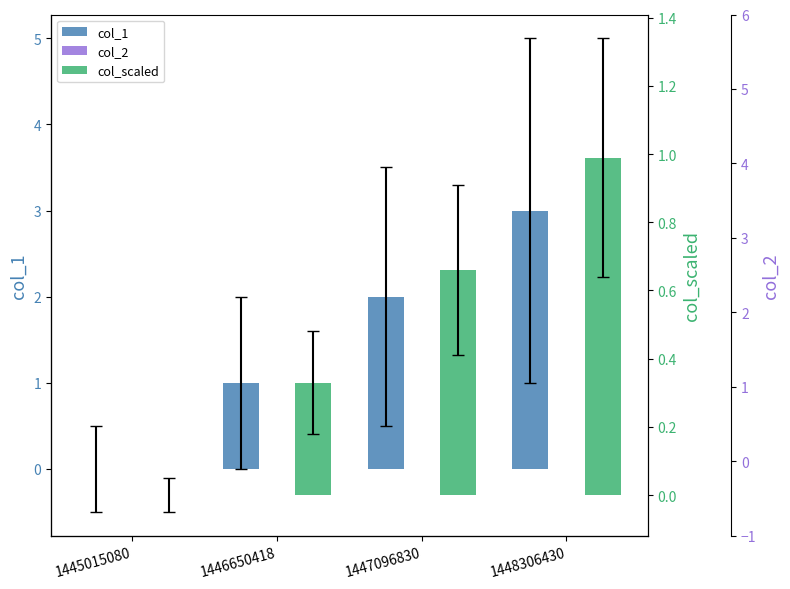

What are all the series names shown in the legend?

col_1, col_2, col_scaled